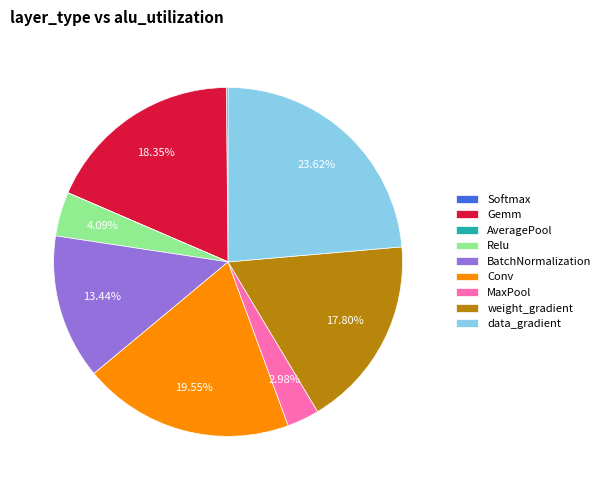

Which has a higher value, Relu or data_gradient?

data_gradient